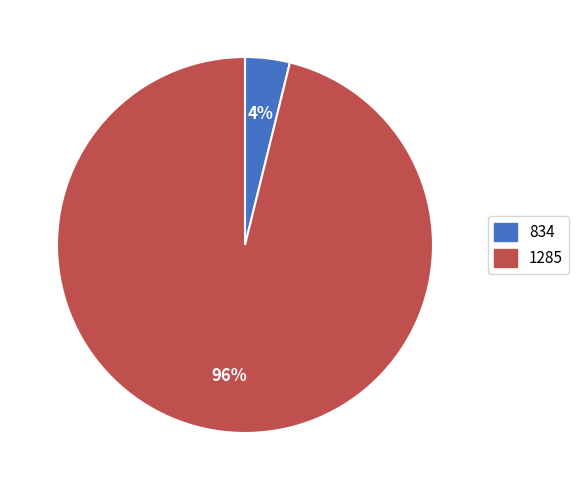

Is the sum of 834 and 1285 greater than half?

Yes